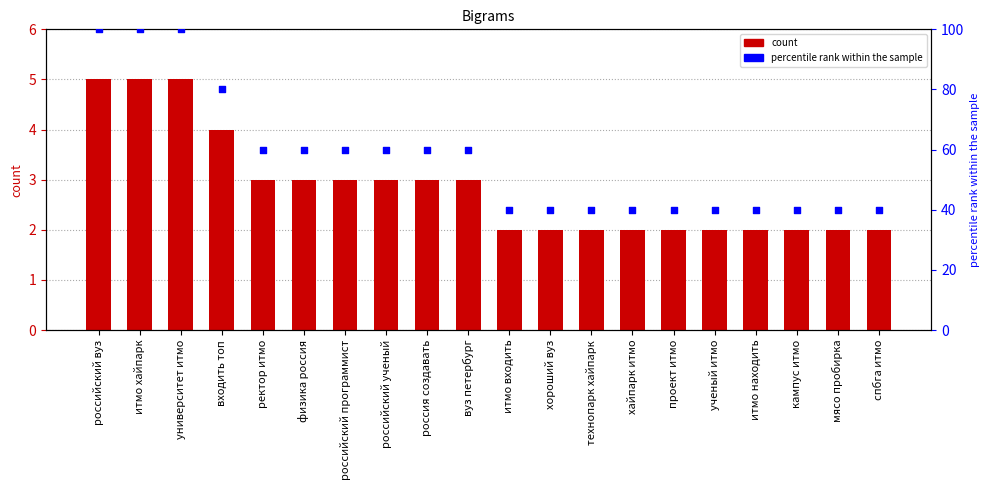

Which series has the largest Y range (max minus min)?

percentile rank within the sample